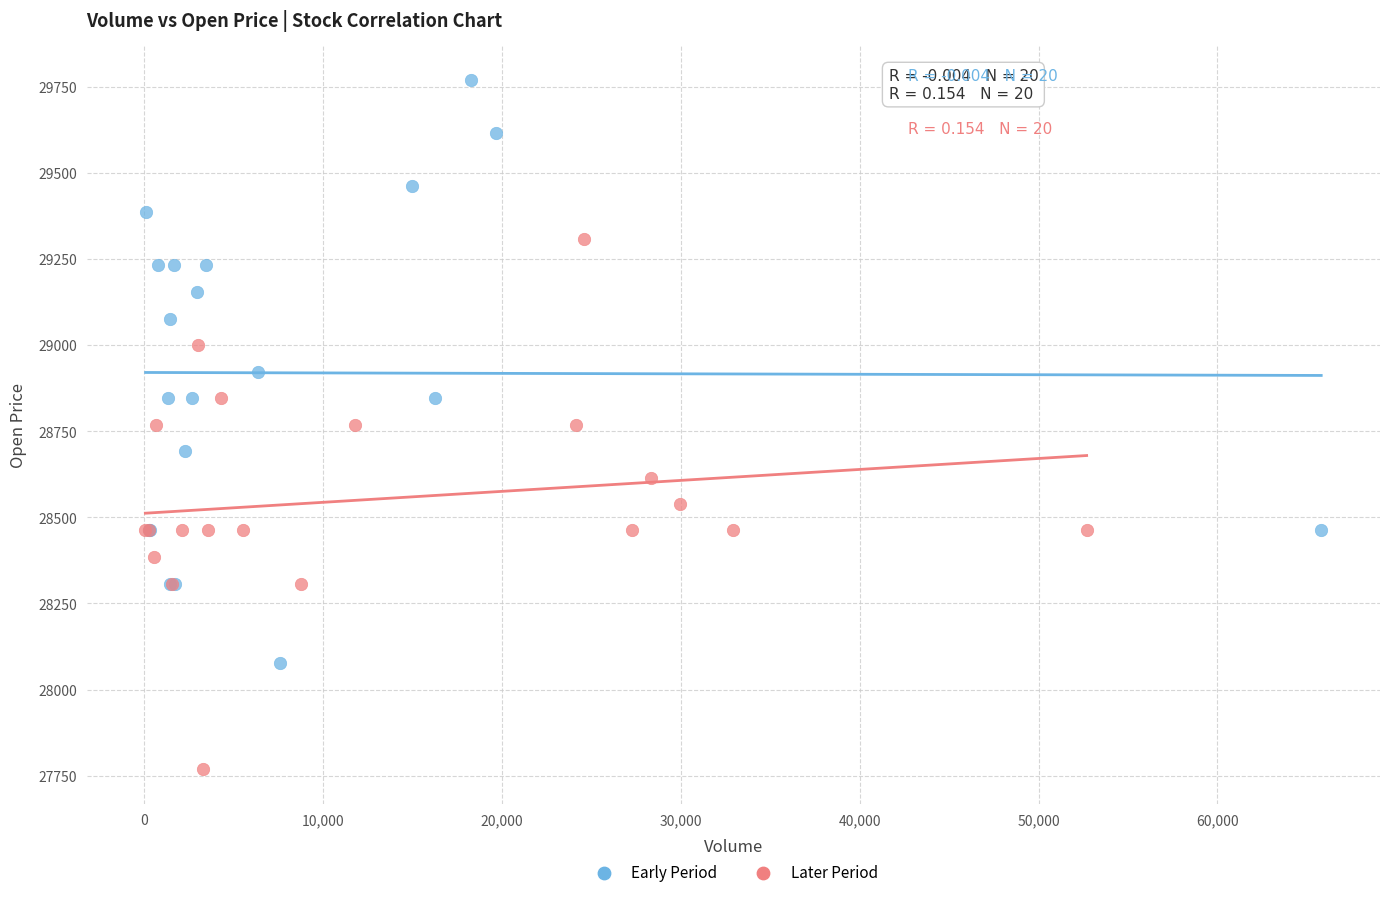

What are all the series names shown in the legend?

Early Period, Later Period